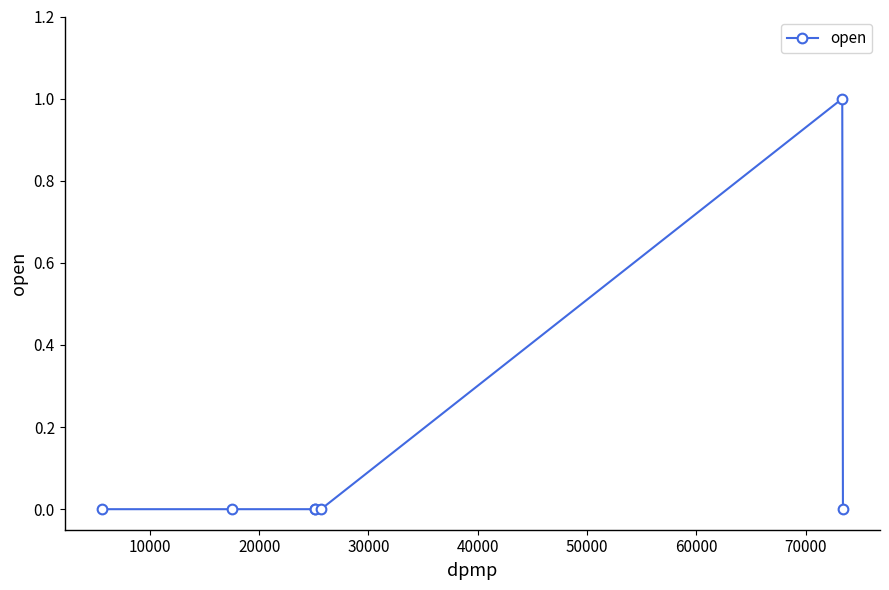

Count the number of data series in this chart.

1